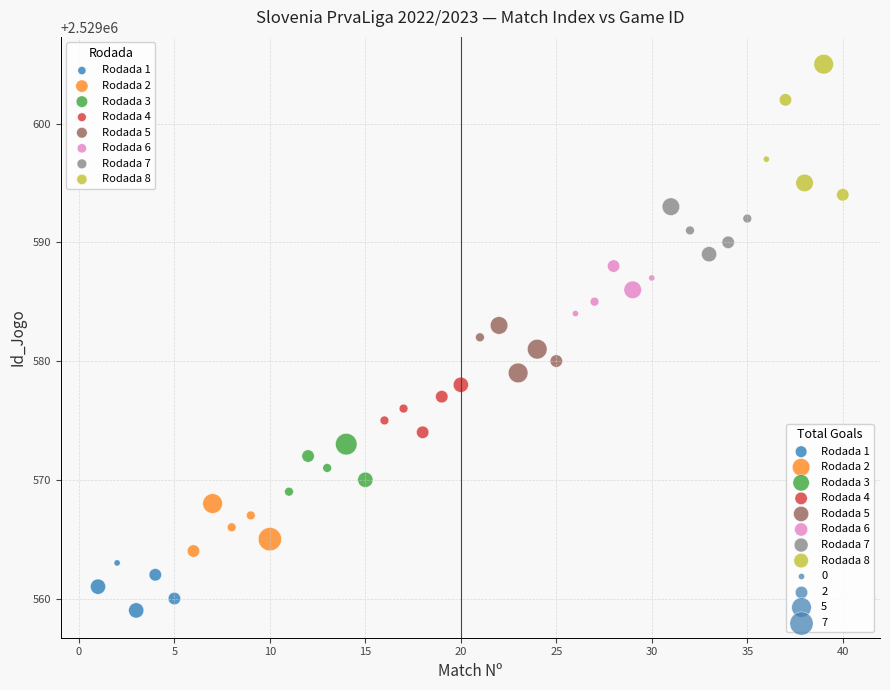

Which series has the widest spread of Y values?

Rodada 8